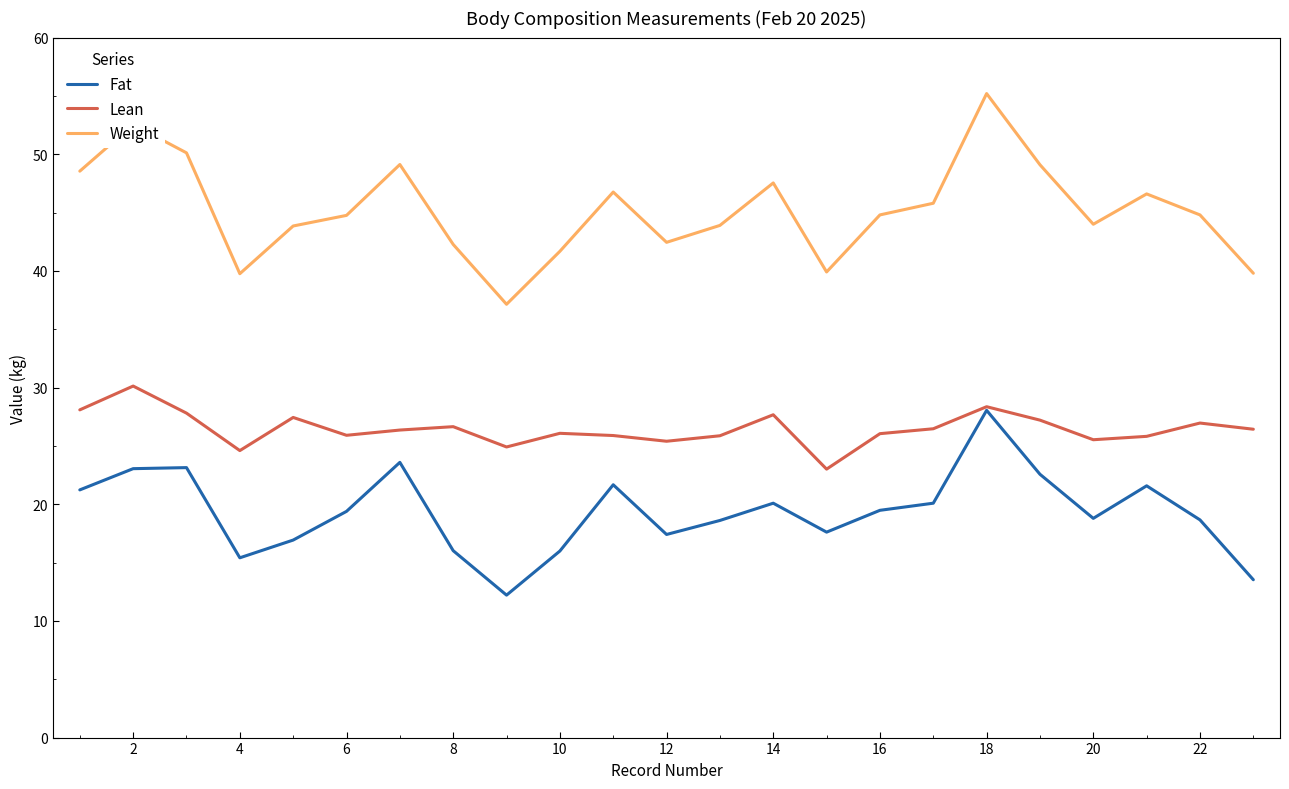

Rank the series by their average value, from highest to lowest.

Weight, Lean, Fat